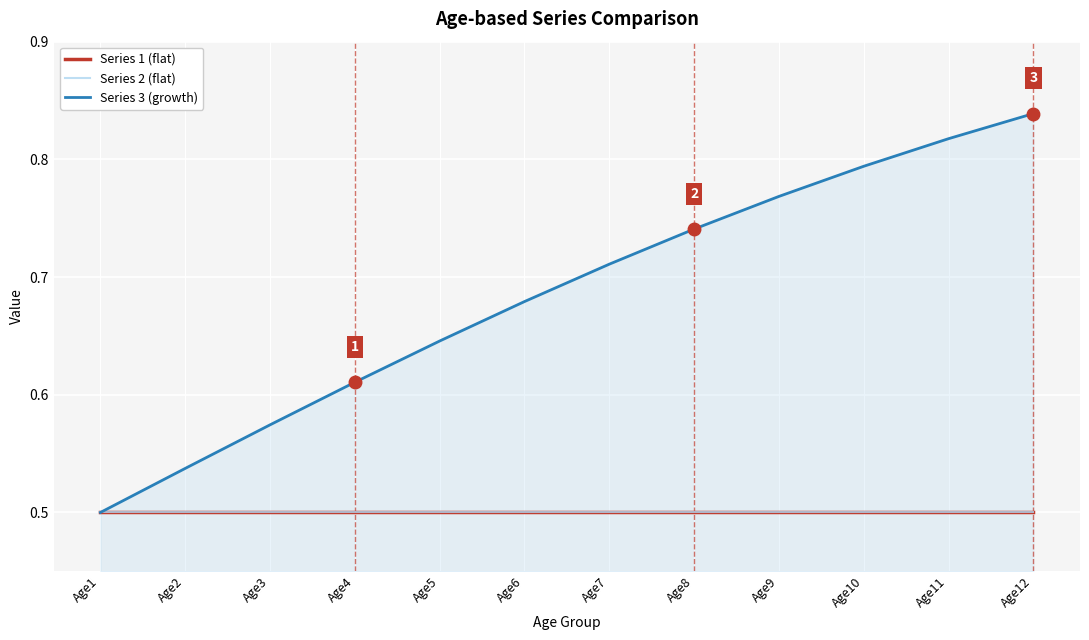

What is the minimum value for Series 1 (flat)?

0.5